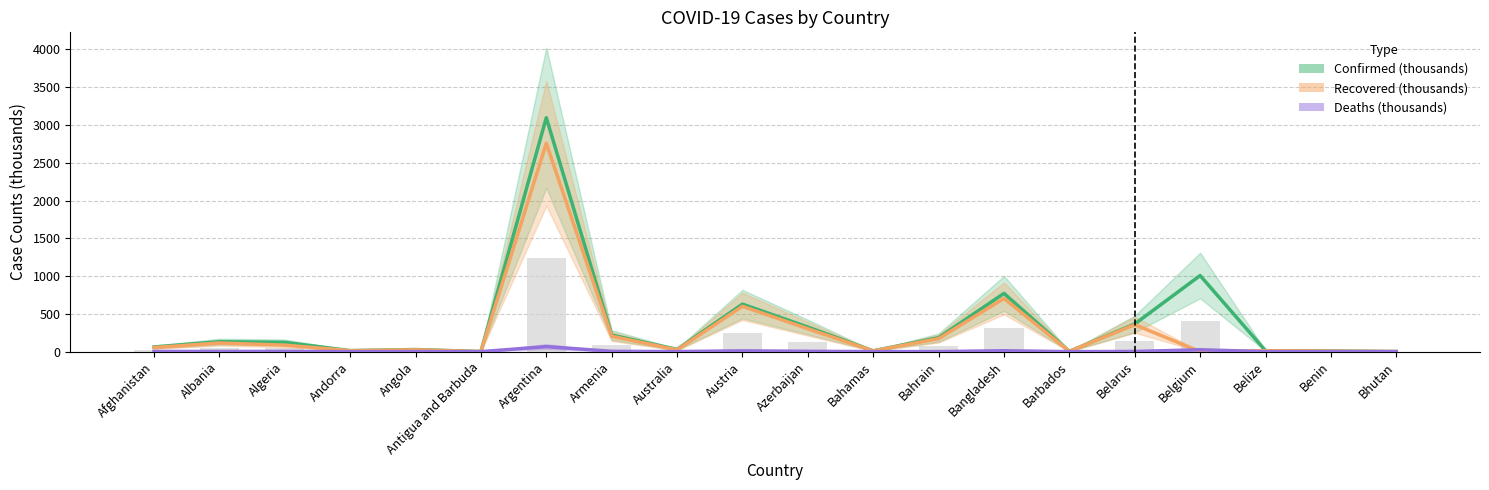

The value of Recovered (thousands) at Bahrain is 172.0. True or false?

True